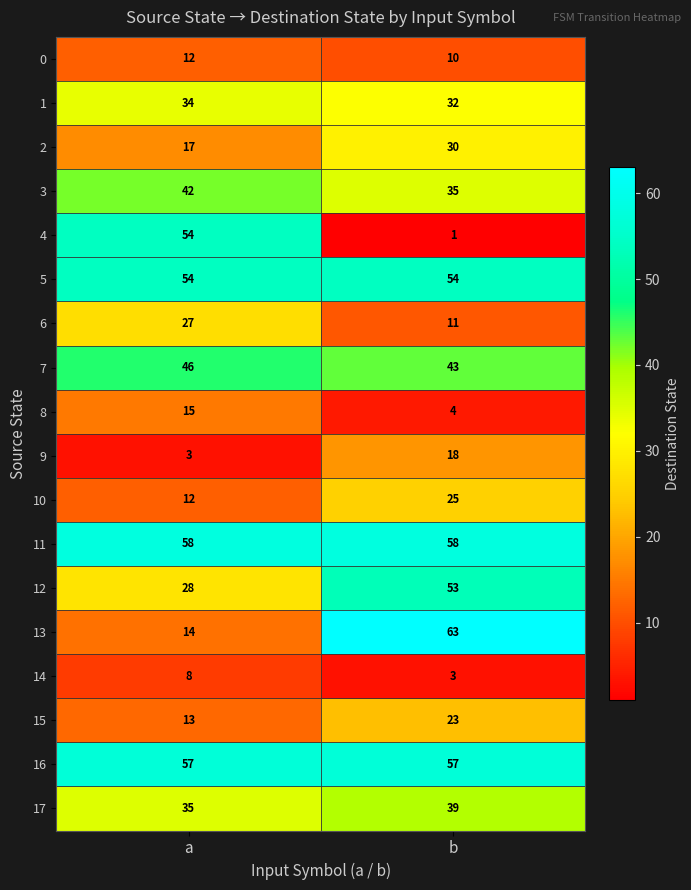

At how many categories does at least one series exceed 47?

2